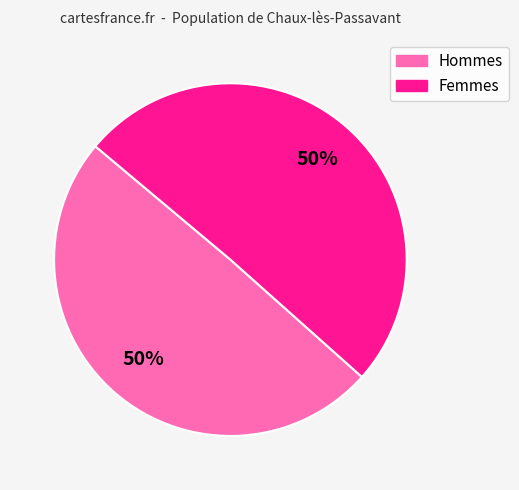

To the nearest percent, what is the average slice percentage?

50%